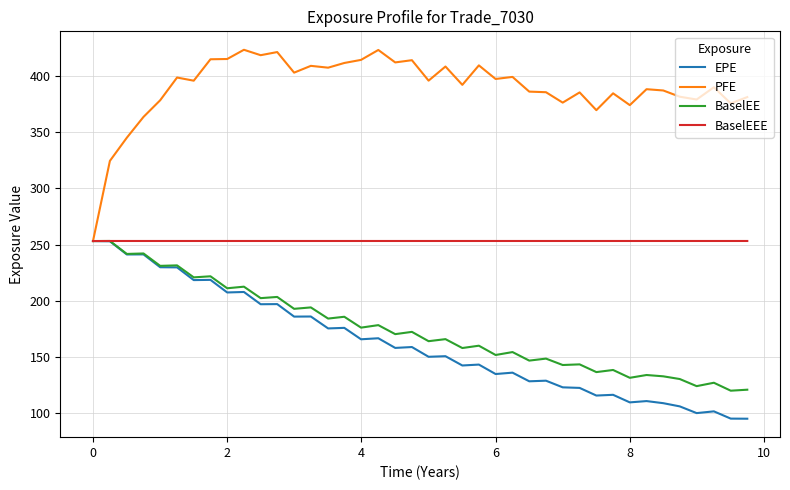

What is the highest value of the PFE series?

423.0